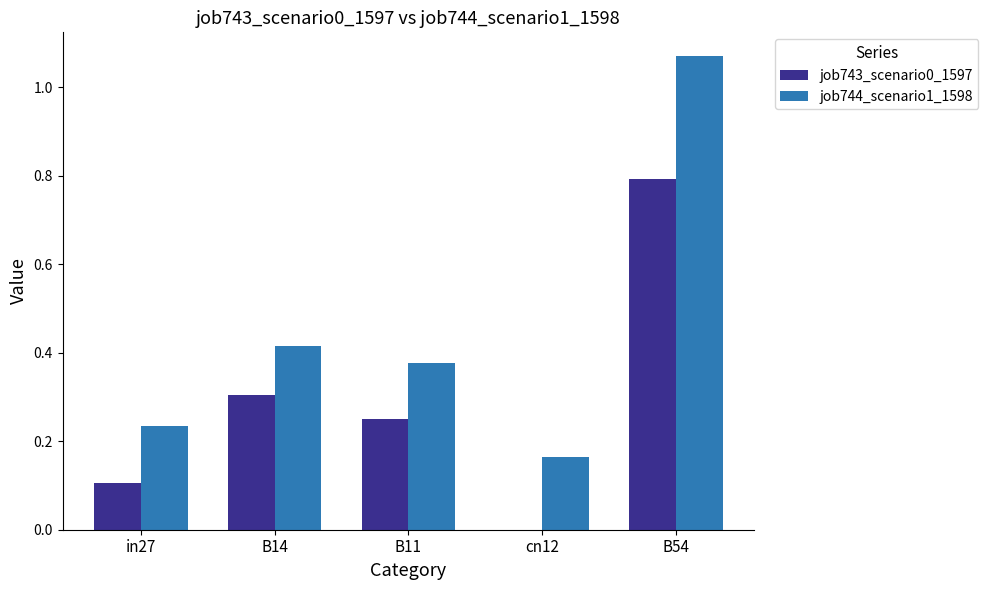

Which series has the largest total across all categories?

job744_scenario1_1598